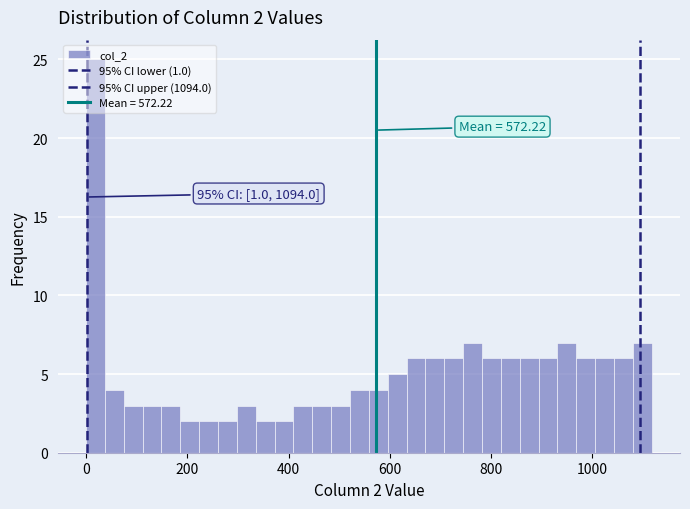

Around what value on the x-axis is the tallest bar? Give the approximate position of its centre, as read against the axis.

20